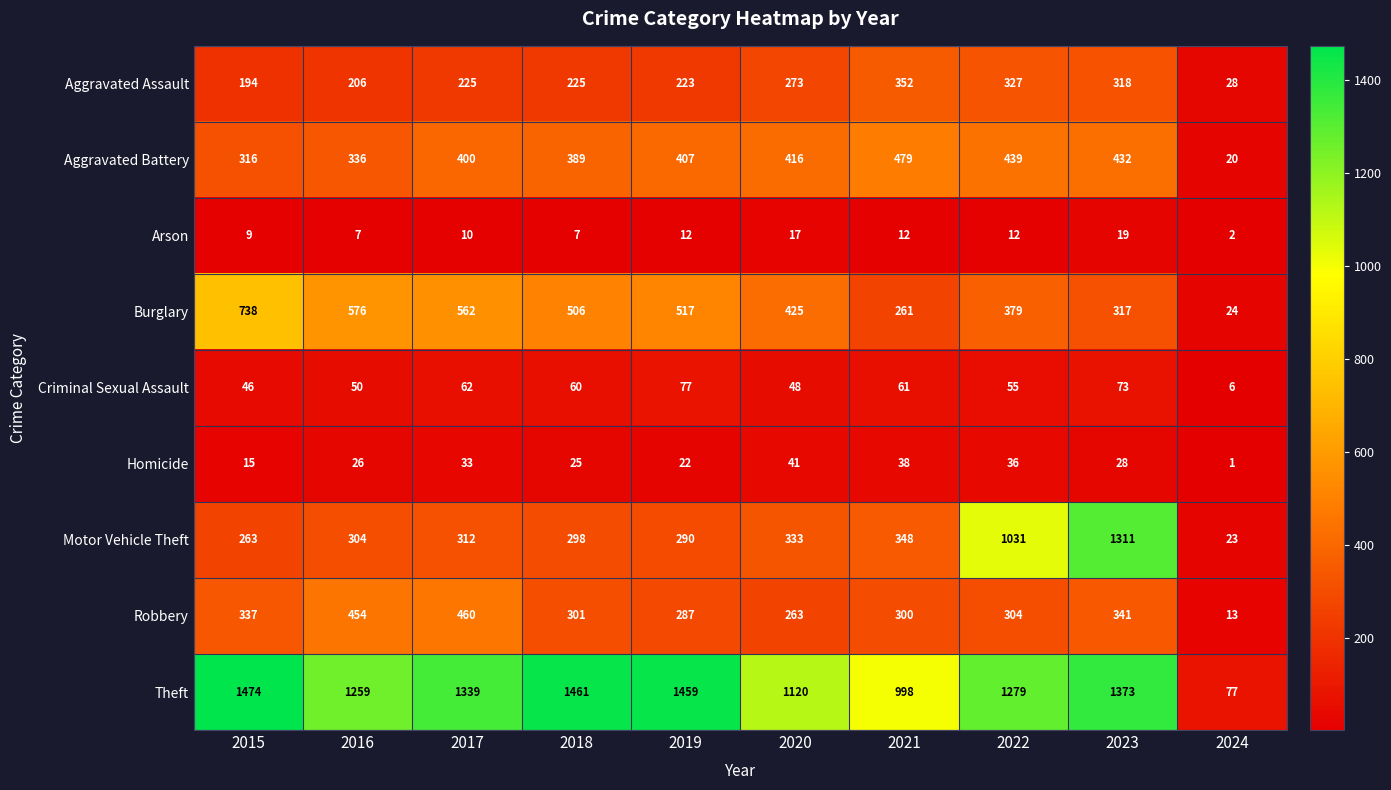

Where is Robbery nearest to the value 236?

2020